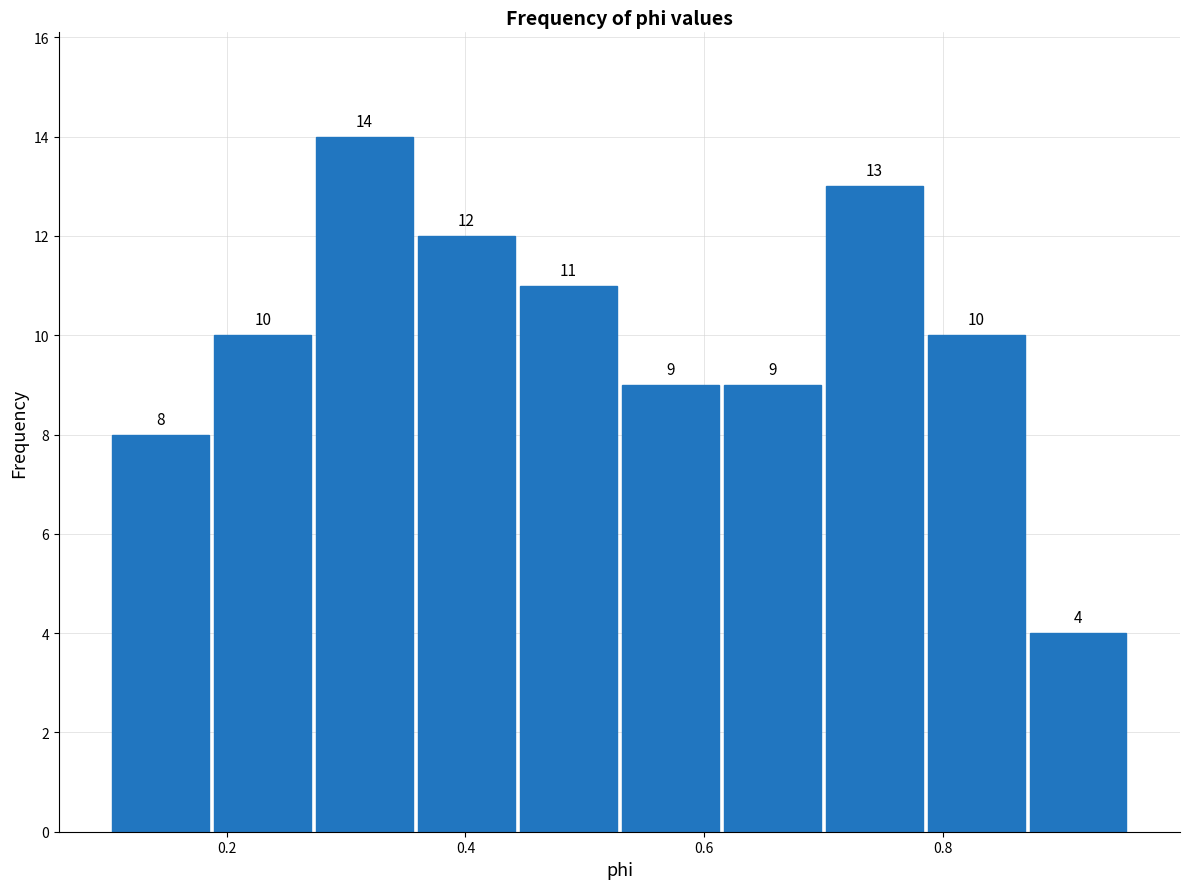

Reading left to right, transcribe this chart: for each bar, give the range it covers on the x-axis and its height. The bar edges are not printed on the chart, so give them approximately, as read against the axis.

0.10 to 0.18: 8
0.18 to 0.28: 10
0.28 to 0.36: 14
0.36 to 0.44: 12
0.44 to 0.52: 11
0.52 to 0.62: 9
0.62 to 0.70: 9
0.70 to 0.78: 13
0.78 to 0.88: 10
0.88 to 0.96: 4